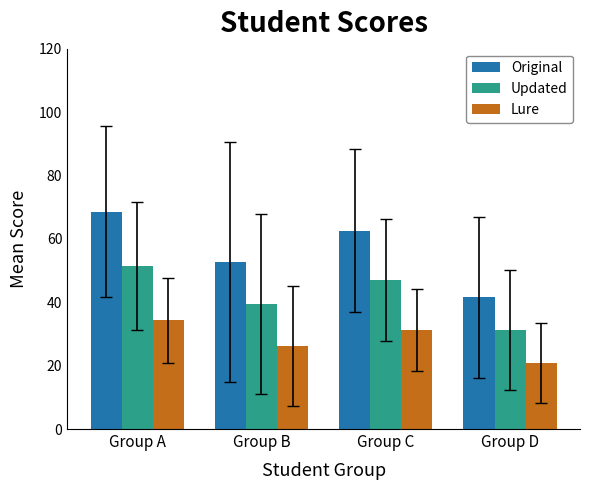

Is the value of Lure at Group A greater than the value of Original at Group A?

No